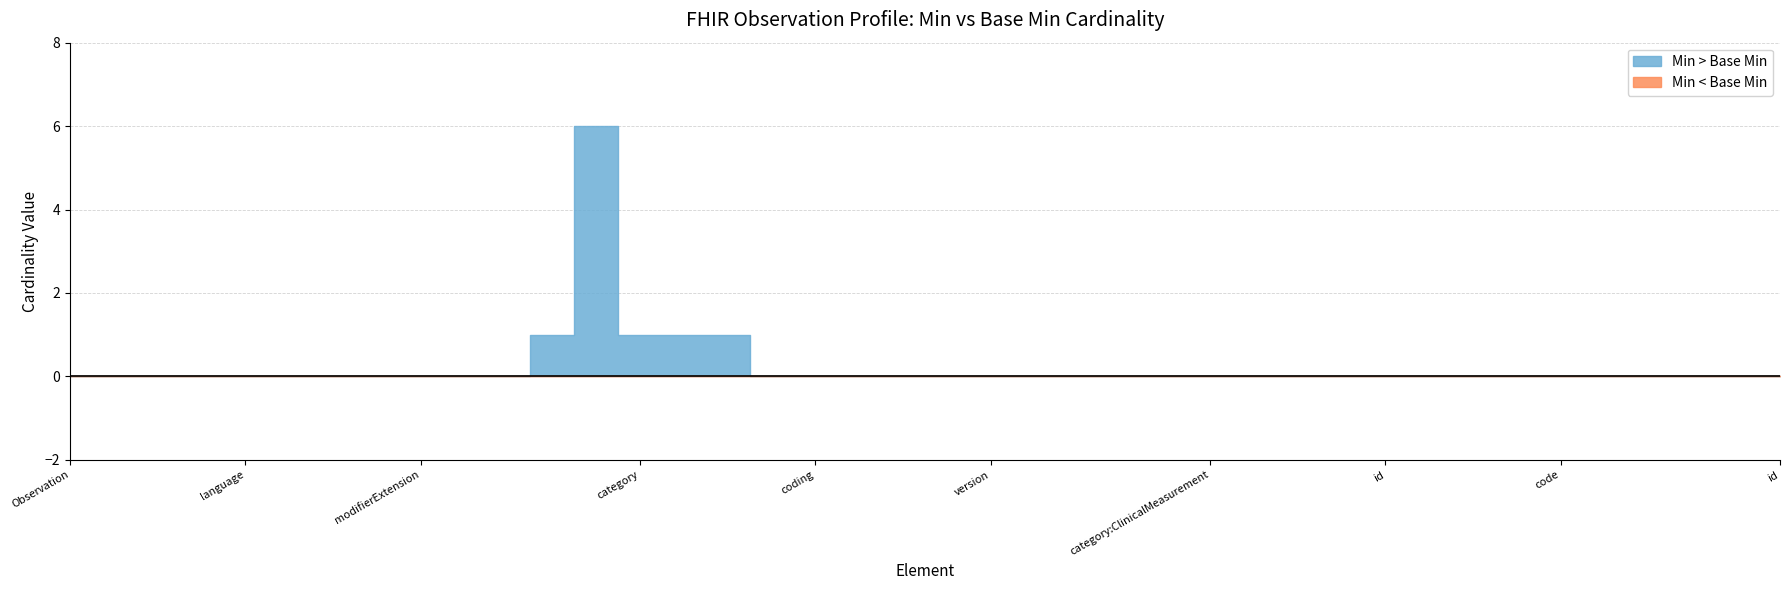

Does the chart have visible grid lines?

Yes